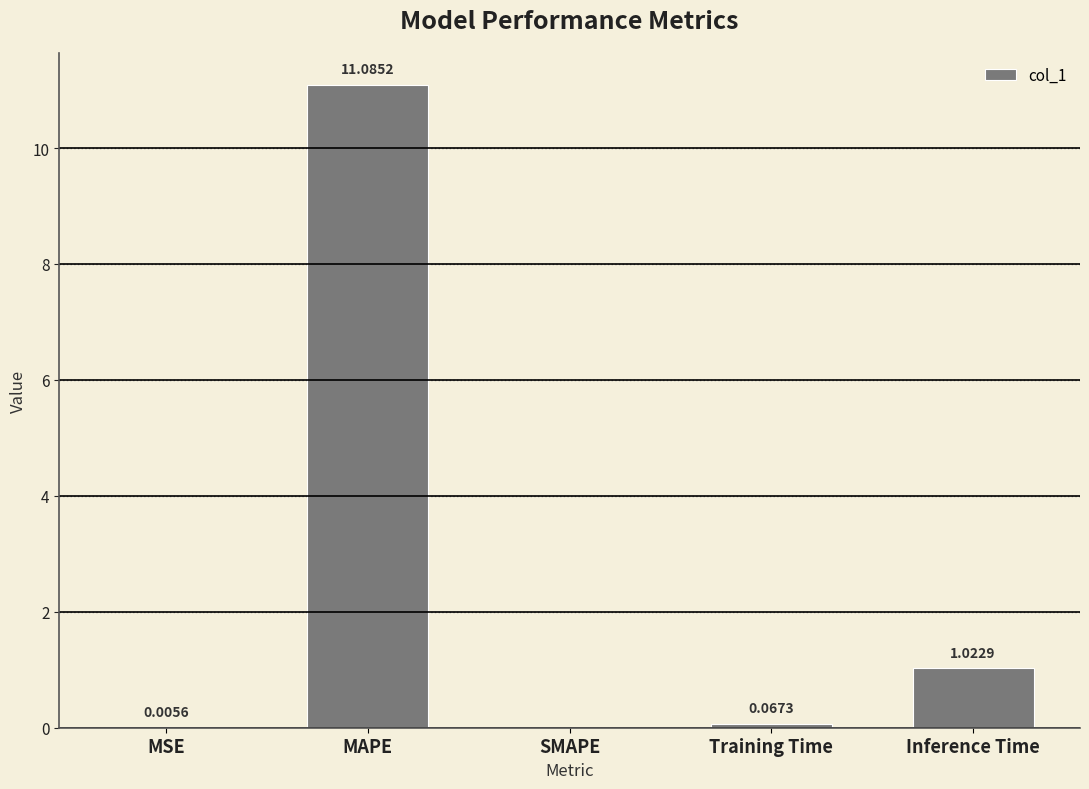

What is the change in value from MSE to Inference Time?

+1.0